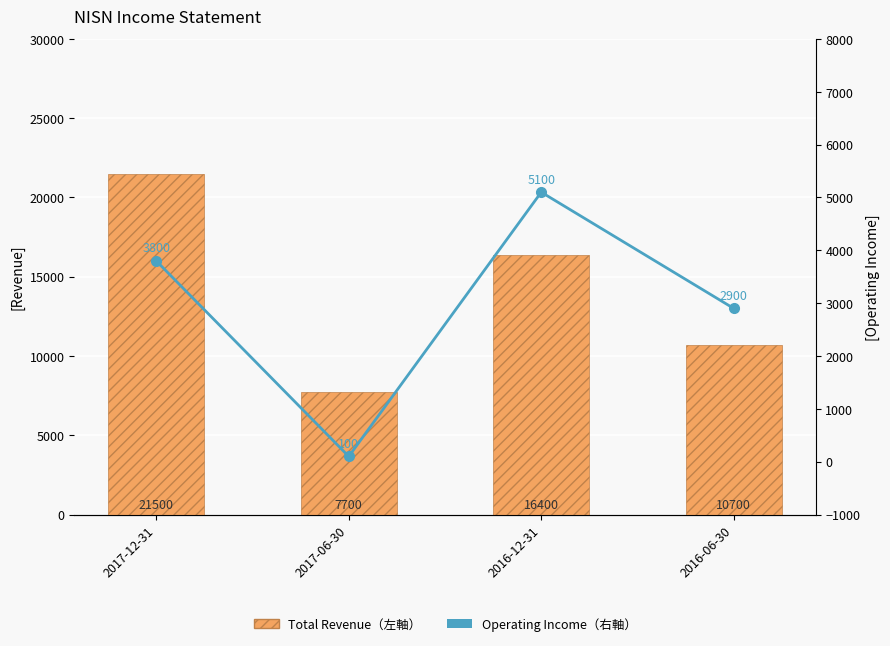

What is the maximum value for Operating Income (右軸)?

5100